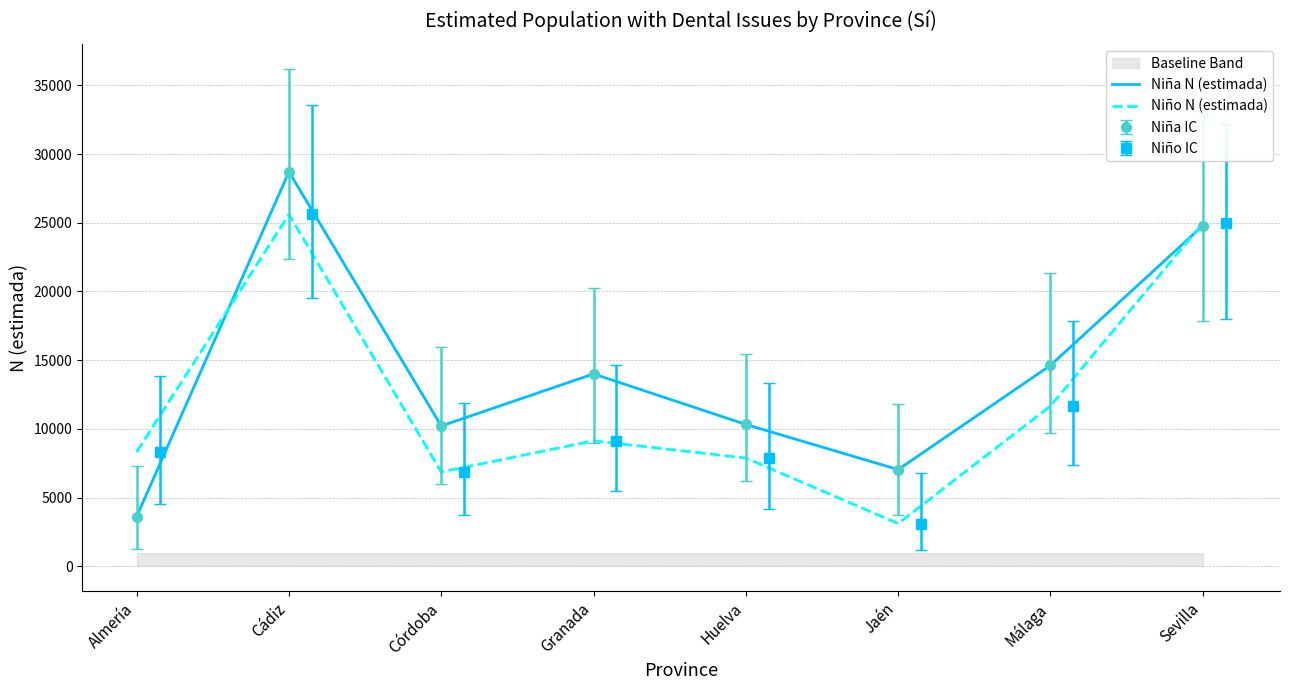

Where do Niña N (estimada) and Niño N (estimada) first cross each other?

Almería and Cádiz